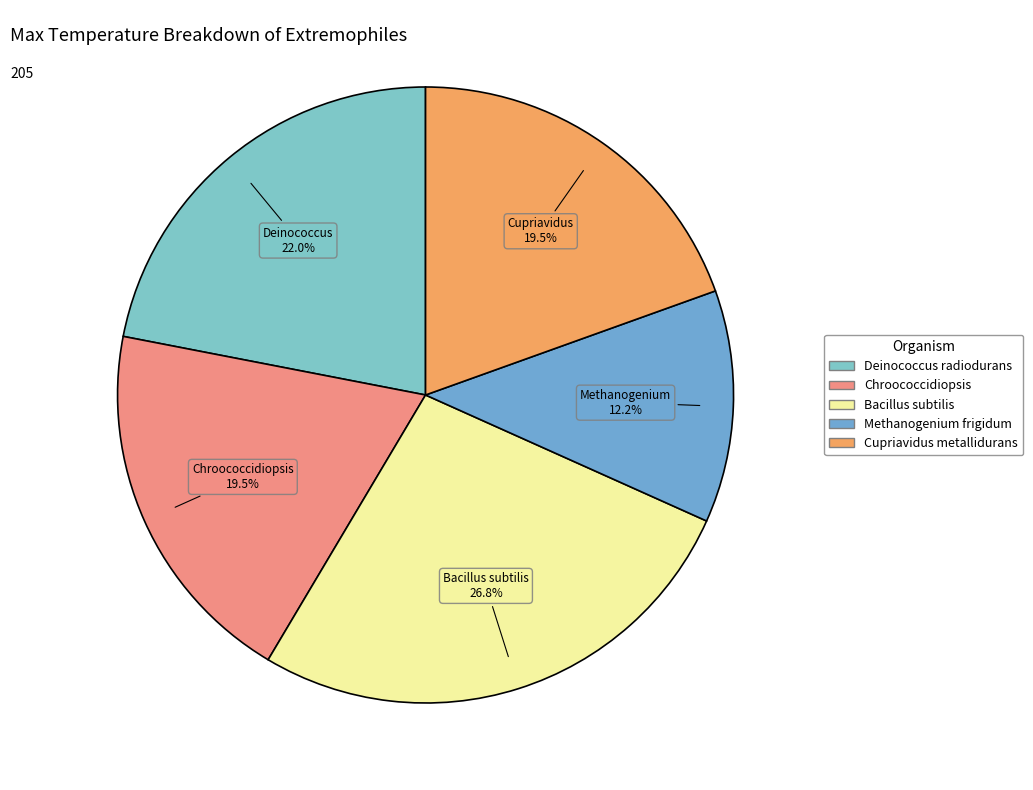

To the nearest percent, what portion does Methanogenium frigidum represent?

12%